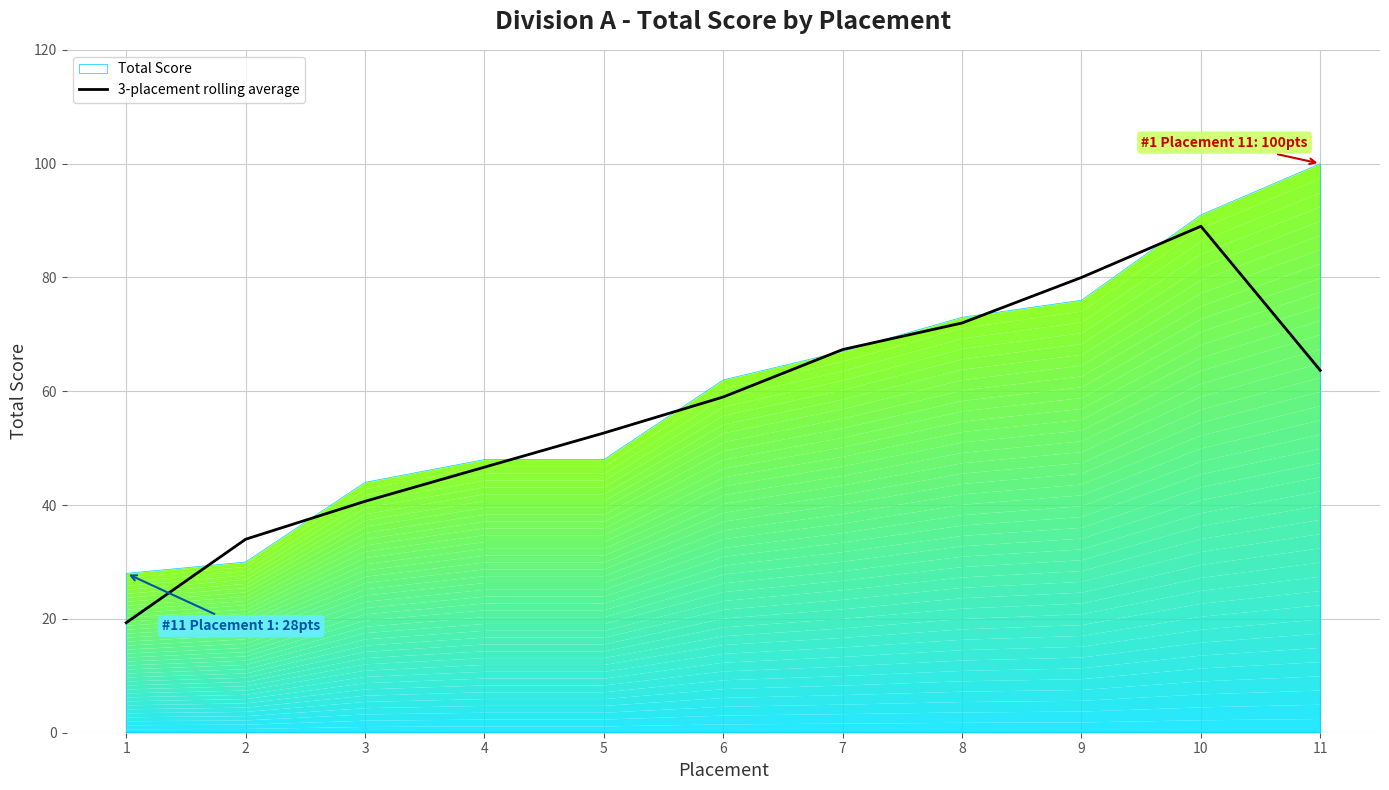

True or false: there are more than 1 points higher than both neighbors.

False